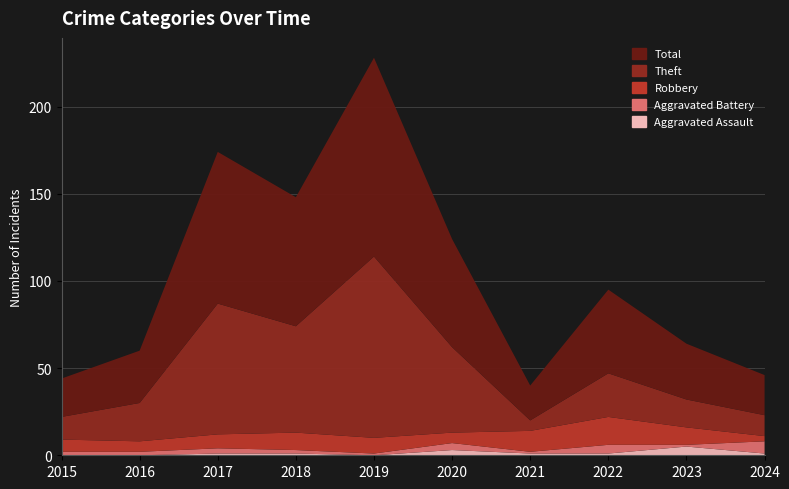

Reading left to right, list all the values displayed in this chart.

Aggravated Assault: 0	0	1	1	0	3	1	1	5	1
Aggravated Battery: 2	2	3	2	1	4	1	5	1	7
Robbery: 7	6	8	10	9	6	12	16	10	3
Theft: 13	22	75	61	104	49	6	25	16	12
Total: 22	30	87	74	114	62	20	48	32	23